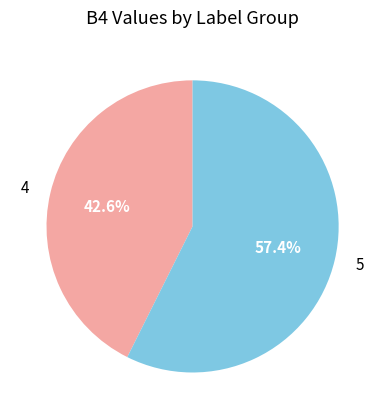

To the nearest percent, what is the combined percentage of 5 and 4?

100%